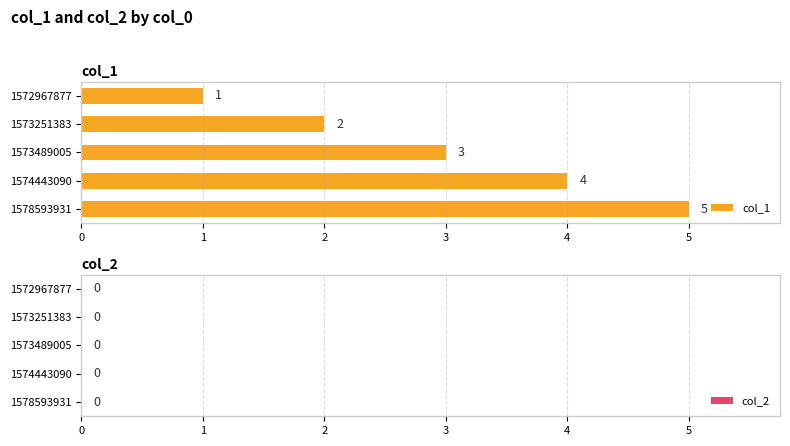

At which label is the value closest to 3?

1573489005